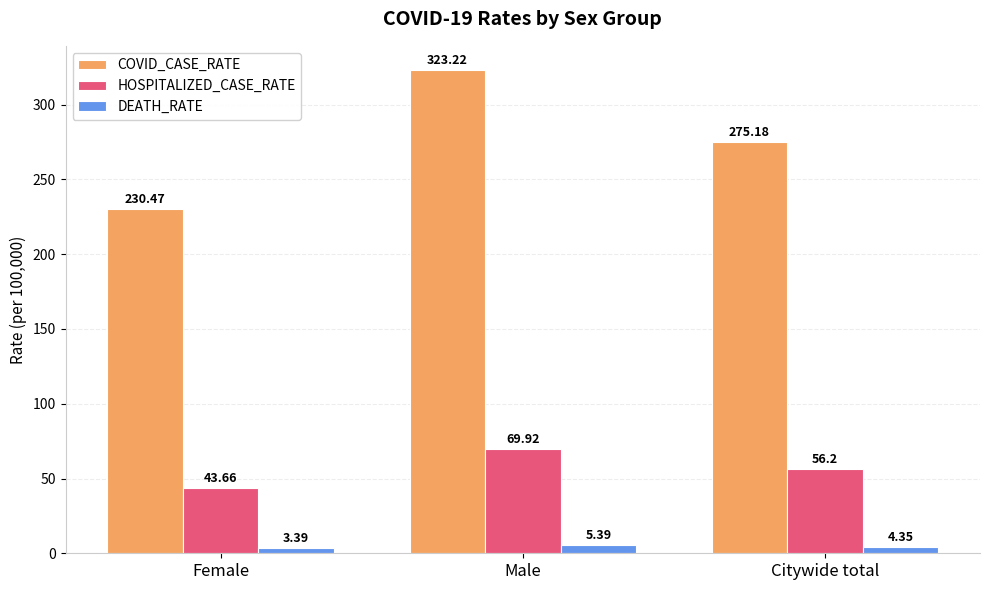

What position from the left is Citywide total?

3